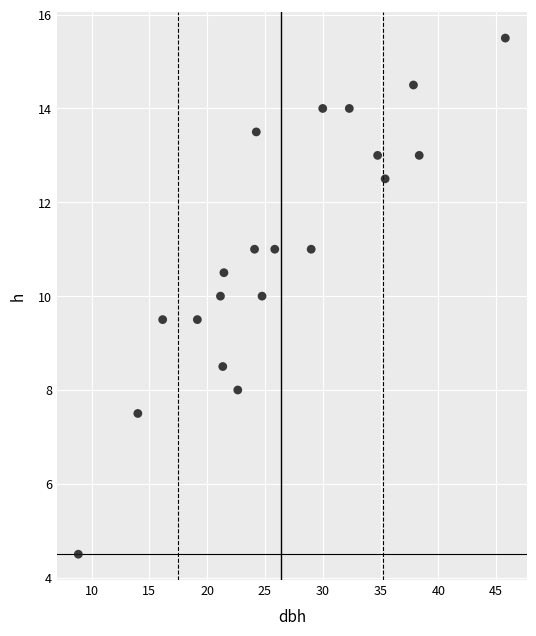

What is the range of X values (max minus min)?

36.9